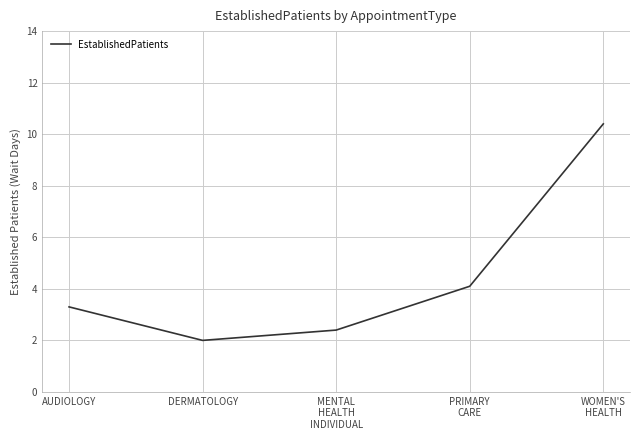

List the labels in order of value, largest first.

WOMEN'S
HEALTH, PRIMARY
CARE, AUDIOLOGY, MENTAL
HEALTH
INDIVIDUAL, DERMATOLOGY